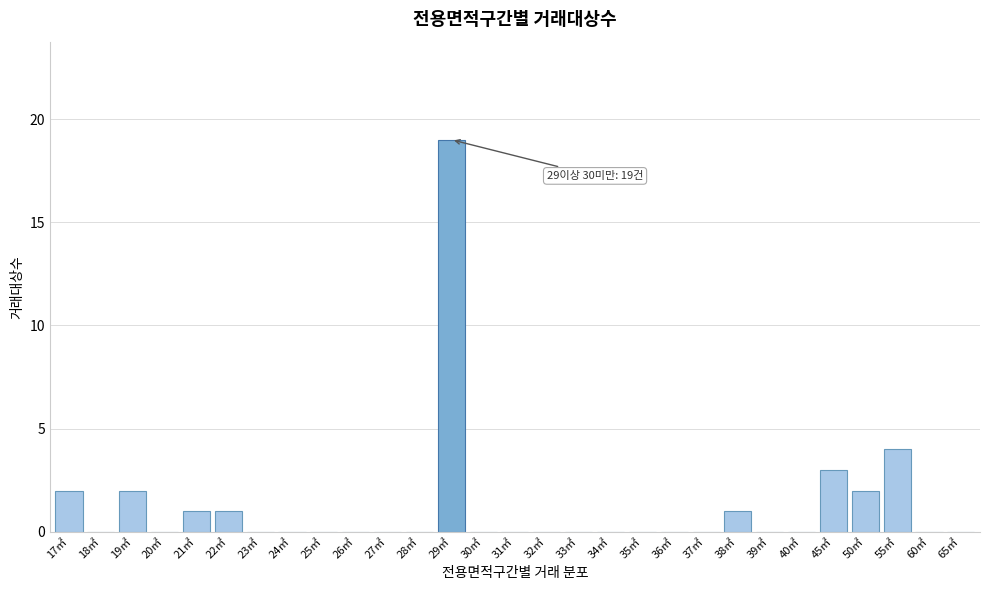

Reading left to right, extract all data points from this chart.

17㎡=2	18㎡=0	19㎡=2	20㎡=0	21㎡=1	22㎡=1	23㎡=0	24㎡=0	25㎡=0	26㎡=0	27㎡=0	28㎡=0	29㎡=19	30㎡=0	31㎡=0	32㎡=0	33㎡=0	34㎡=0	35㎡=0	36㎡=0	37㎡=0	38㎡=1	39㎡=0	40㎡=0	45㎡=3	50㎡=2	55㎡=4	60㎡=0	65㎡=0